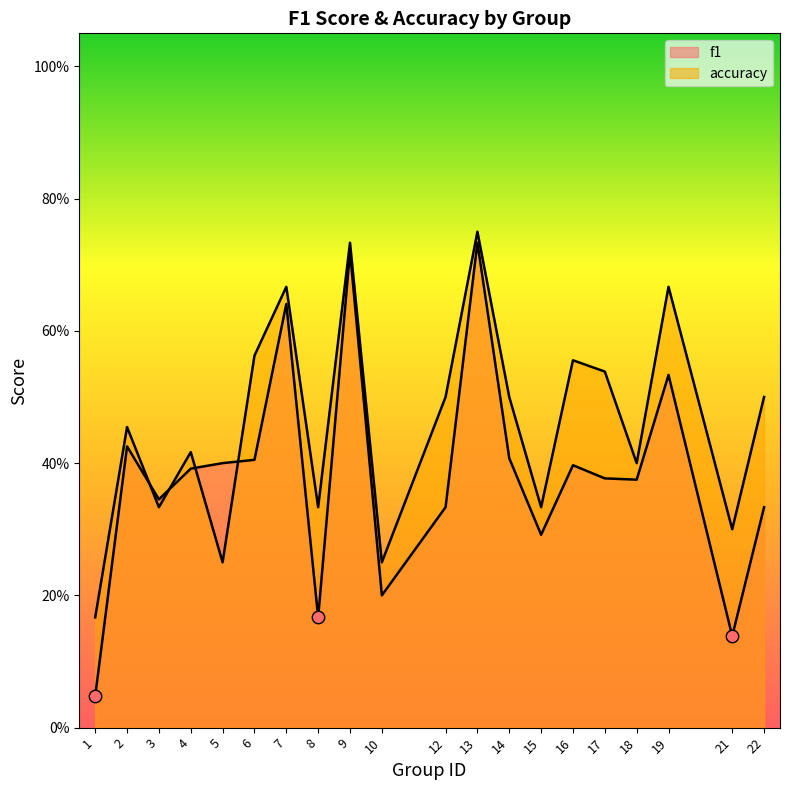

Which series contains the lowest Y value?

f1